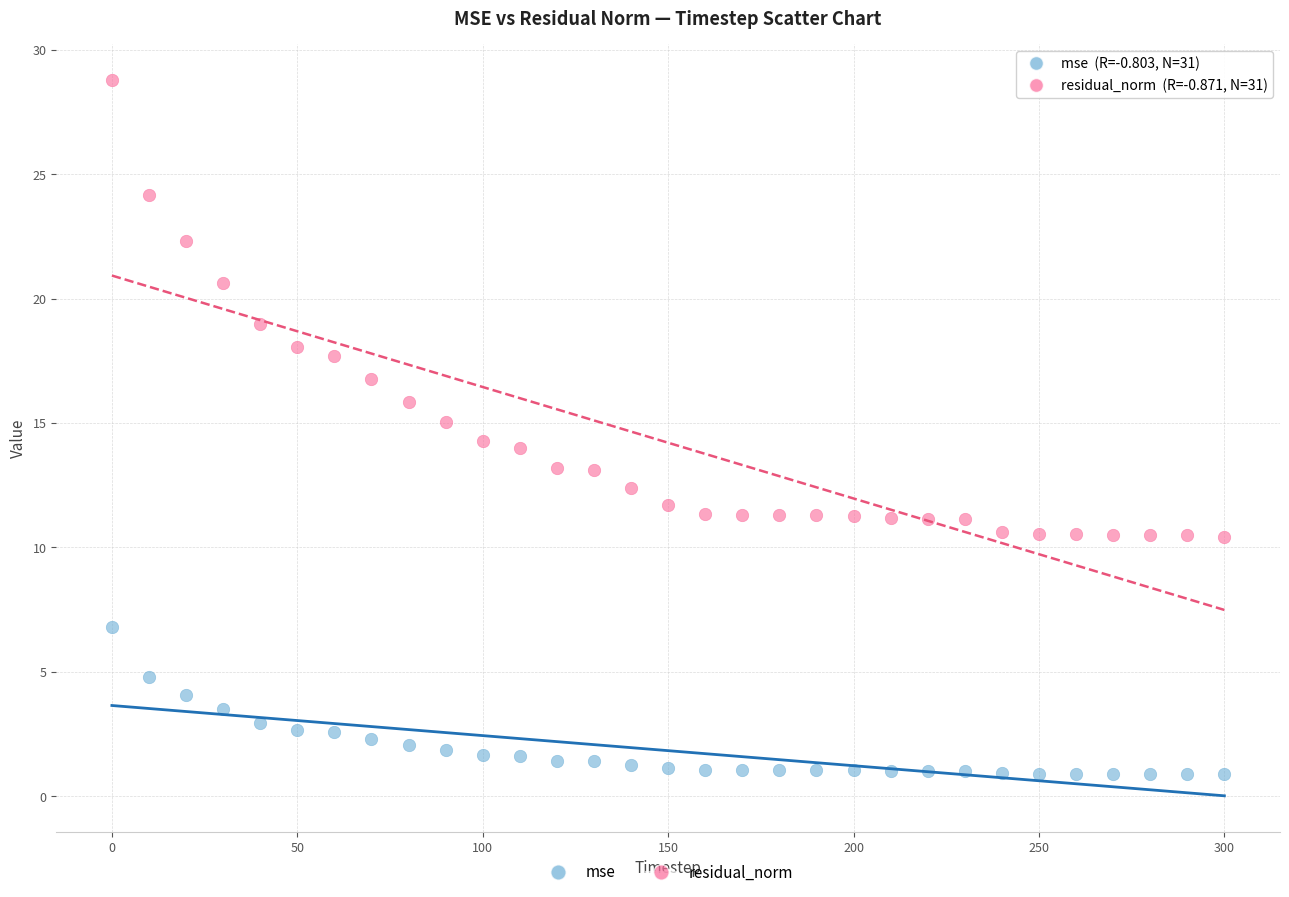

What is the X range (max minus min) for the scatter plot?

300.0